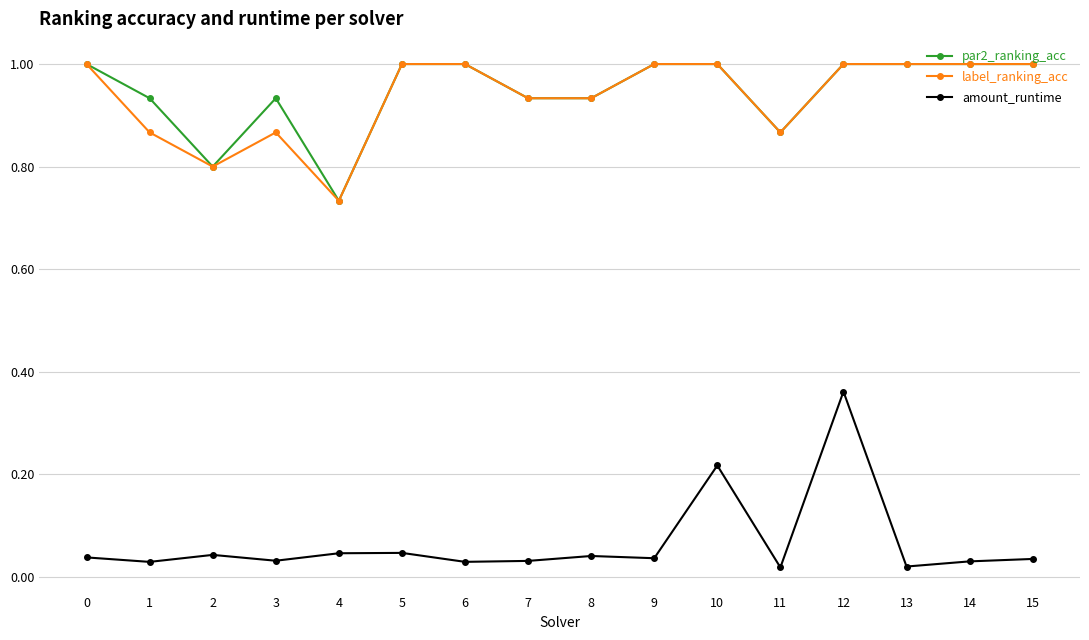

What is the total value across all series at 13?

2.0